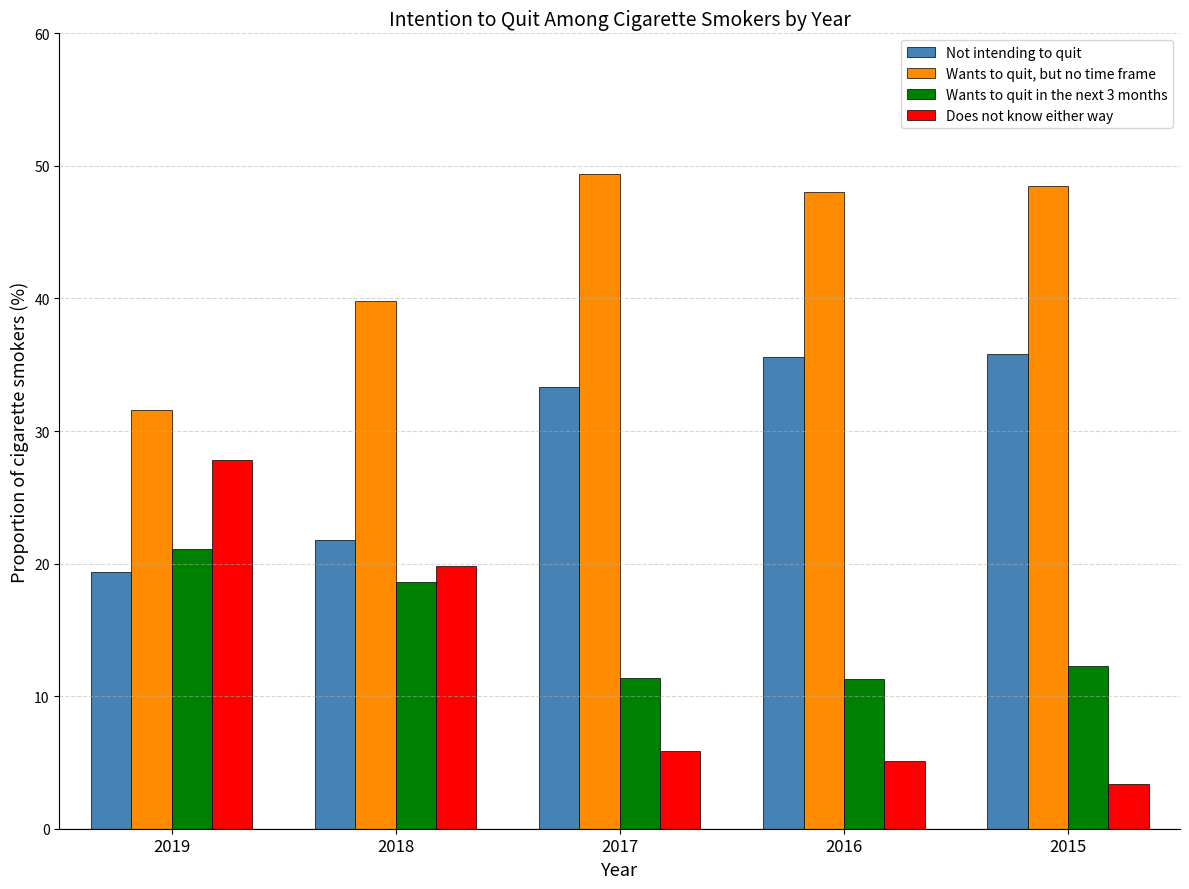

Is it true that Wants to quit, but no time frame equals 54.9 at 2018?

False